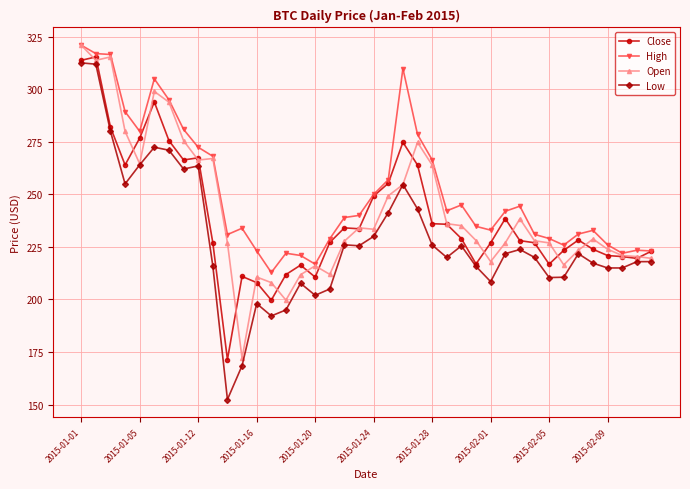

What is the maximum value for High?

321.0